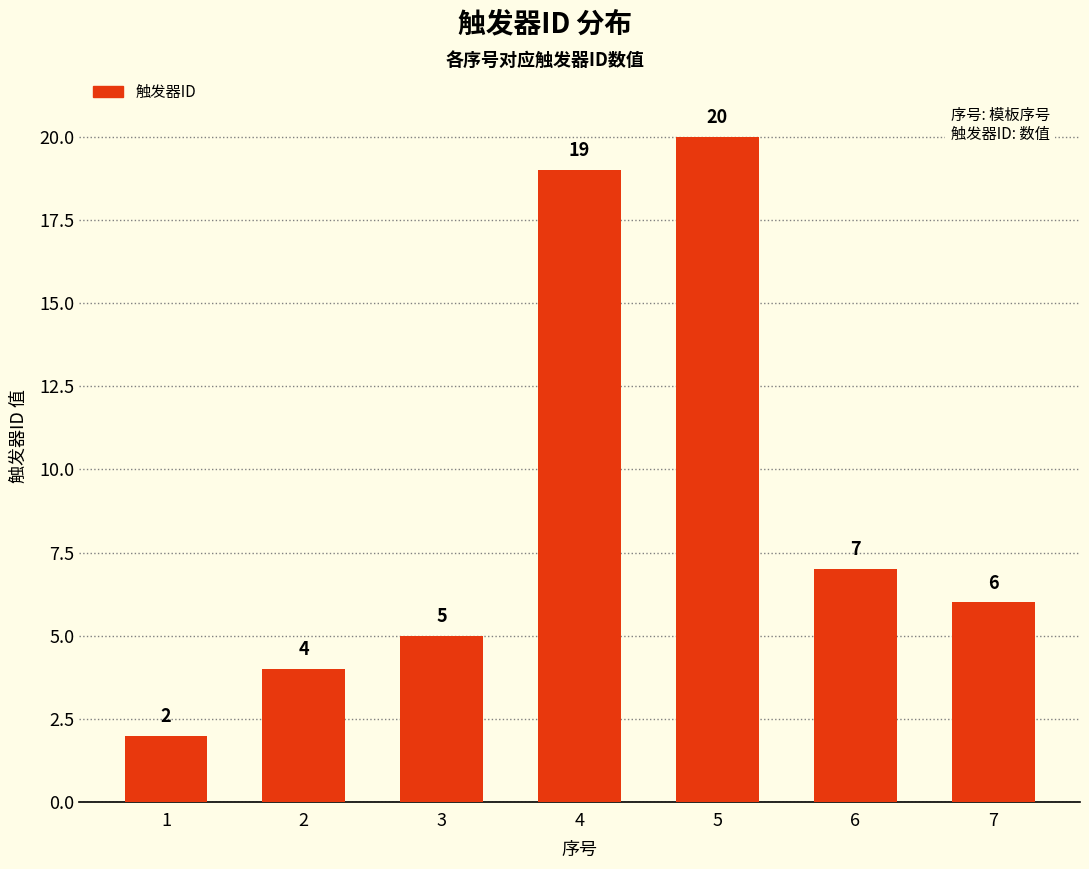

List the labels in order of value, smallest first.

1, 2, 3, 7, 6, 4, 5